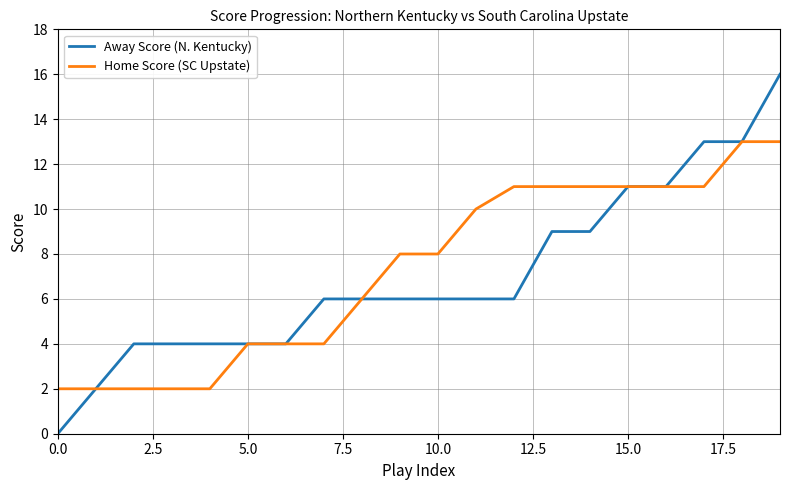

Which series has the largest range (max minus min)?

Away Score (N. Kentucky)